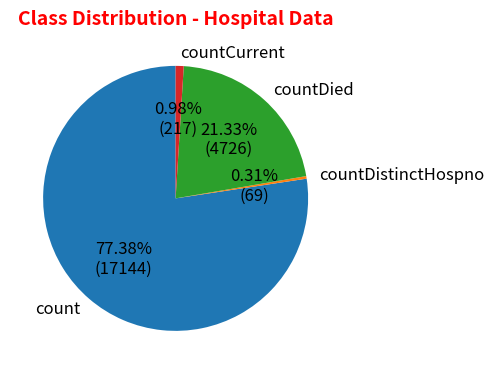

To the nearest percent, what is the combined percentage of countDistinctHospno and countDied?

22%